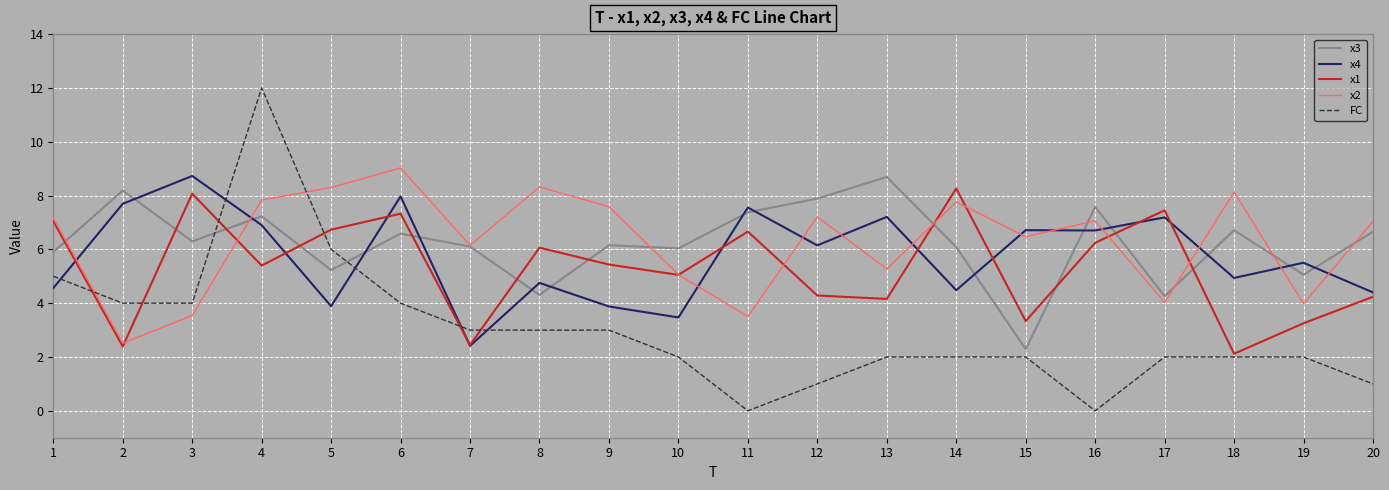

Is it true that x2 equals 4.0 at 17?

True